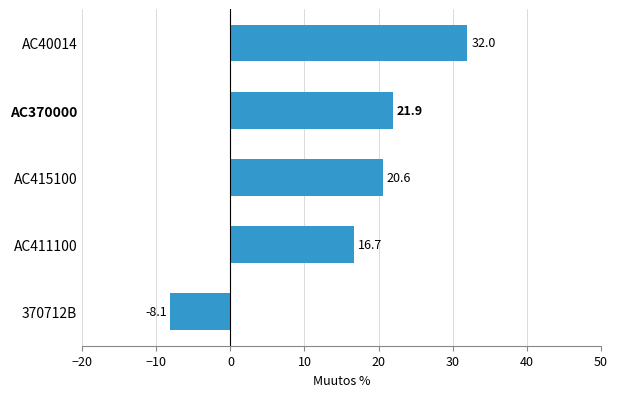

What is the maximum value shown in the chart?

32.0